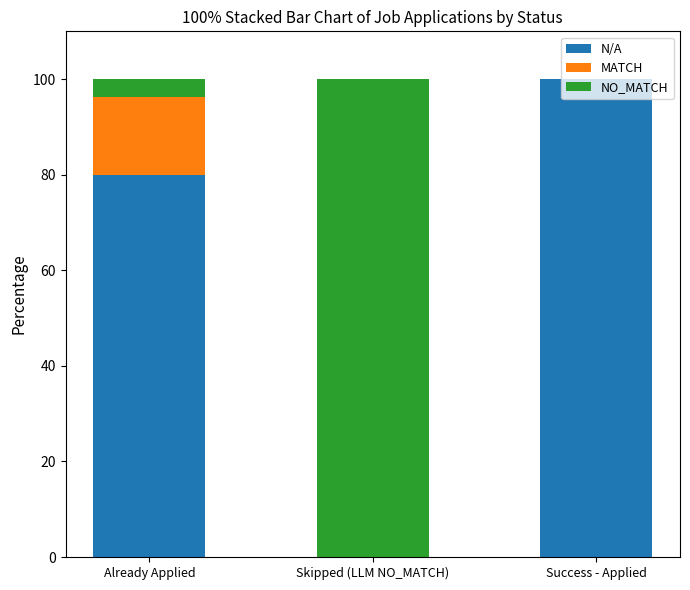

What is the total value across all series at Success - Applied?

100.0